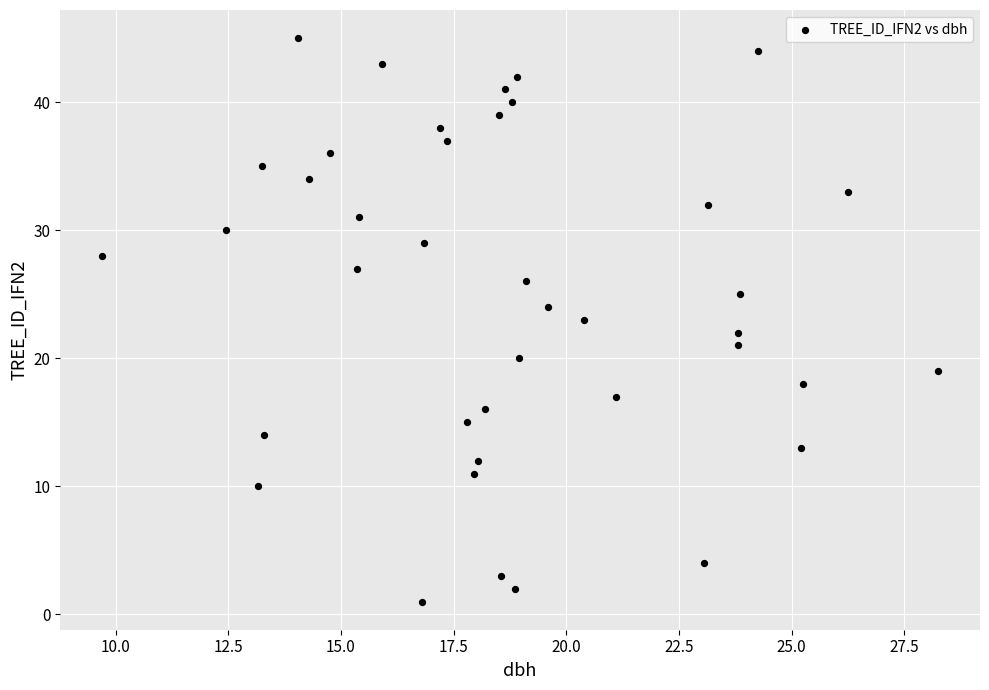

What is the range of Y values (max minus min)?

44